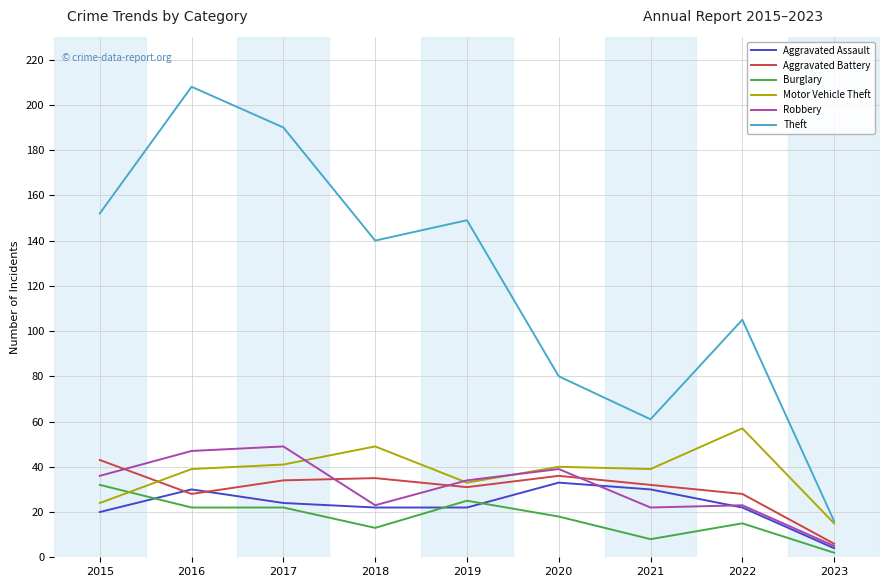

How many lines are shown in the chart?

6